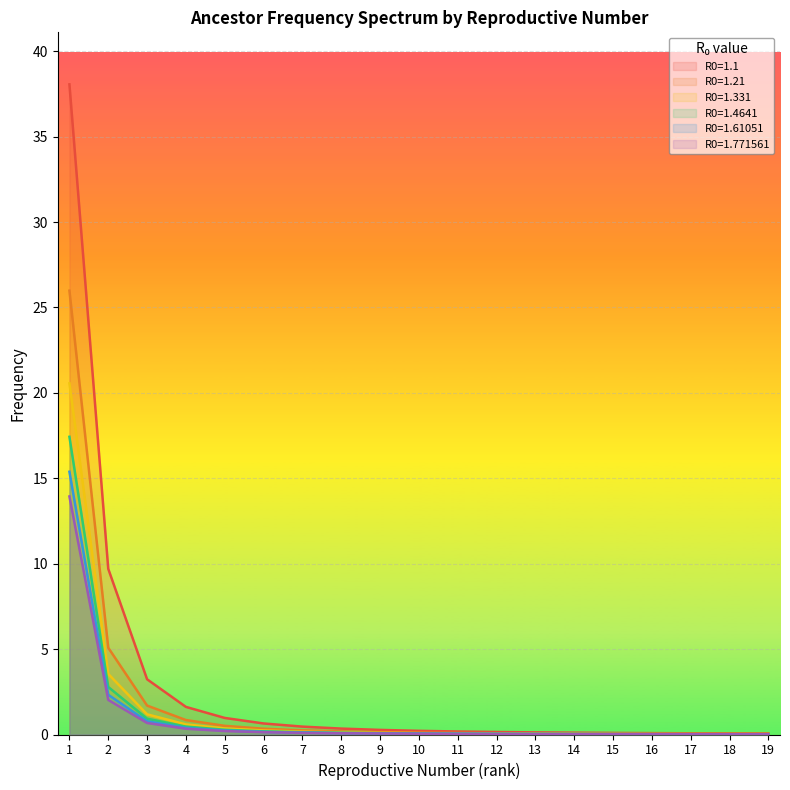

How many lines are shown in the chart?

6